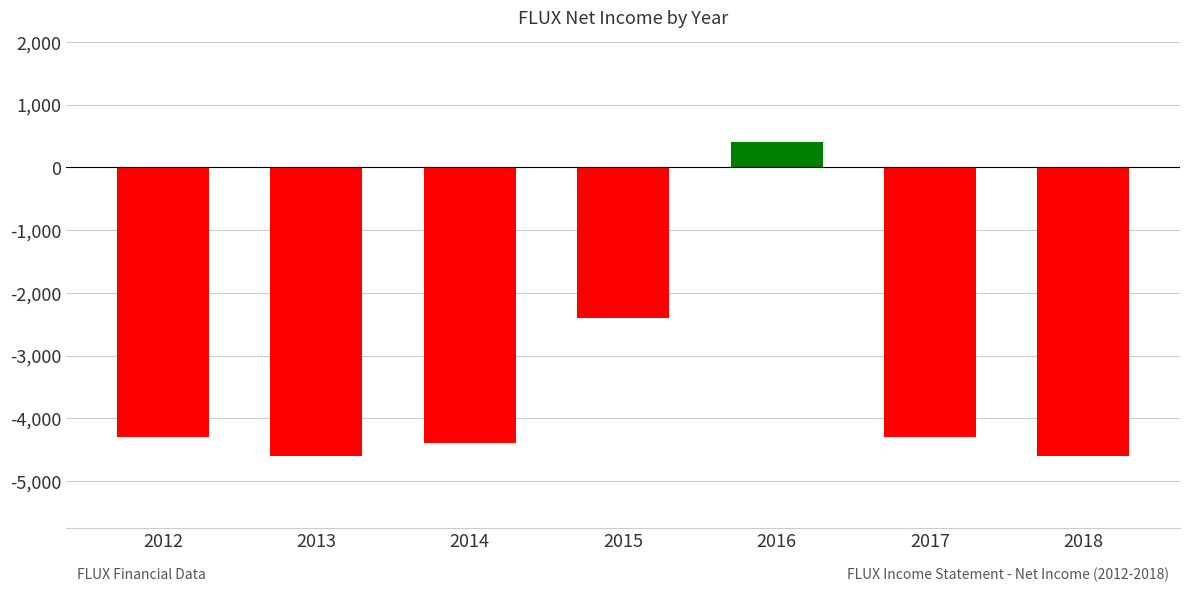

What is the sum of the values at 2018 and 2012?

-8900